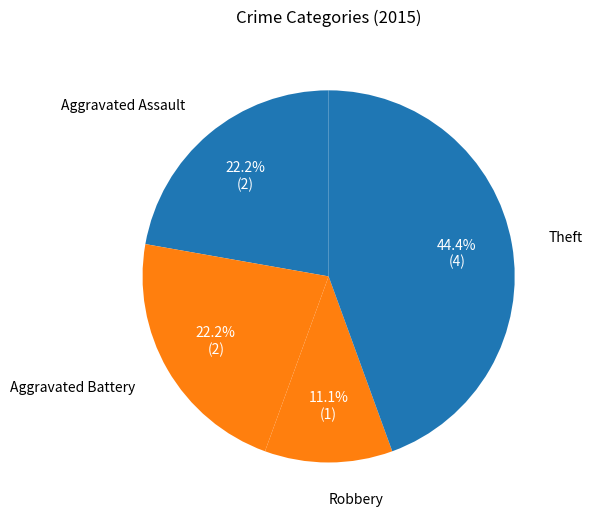

Is there a majority slice in this chart?

No